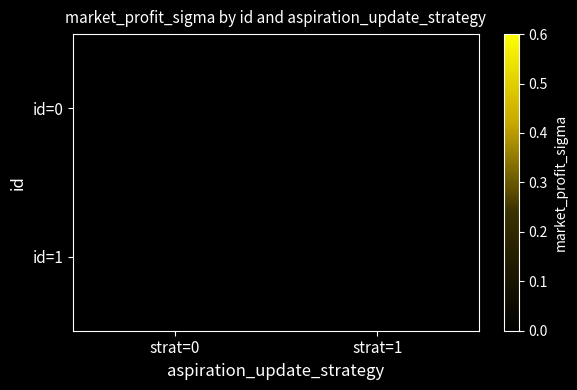

List the series in order of their overall mean, lowest first.

id=0, id=1